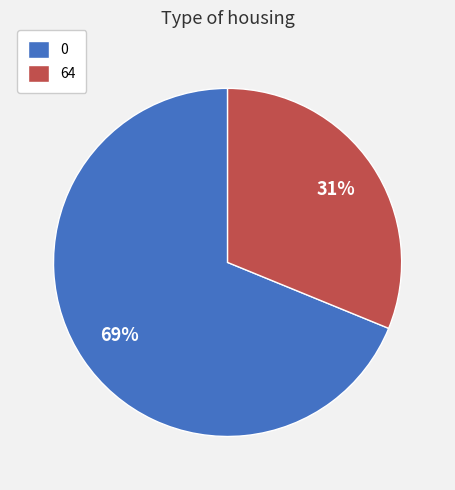

To the nearest percent, what percentage of the pie is 0?

69%